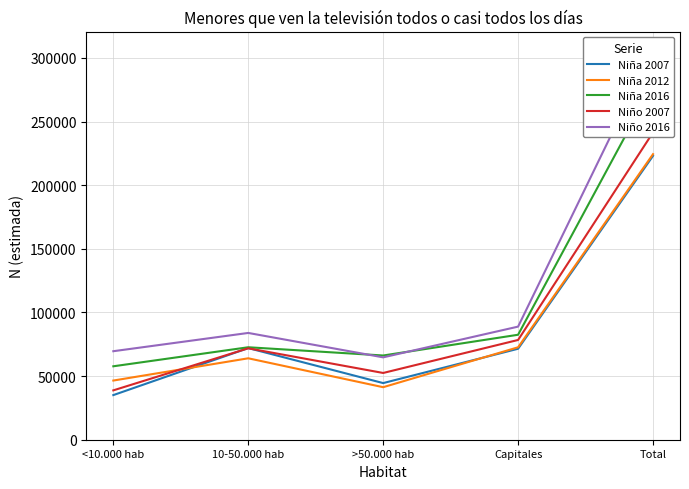

Which series has the largest total across all categories?

Niño 2016